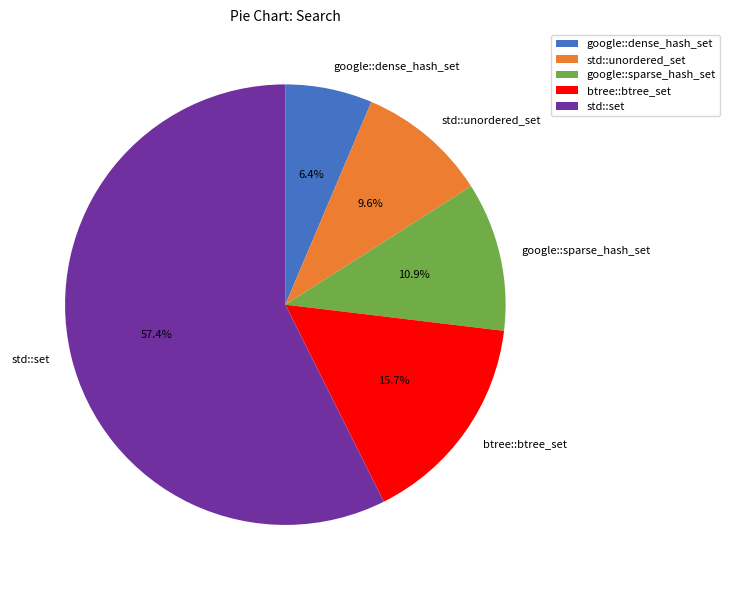

Does std::set account for over 50% of the chart?

Yes